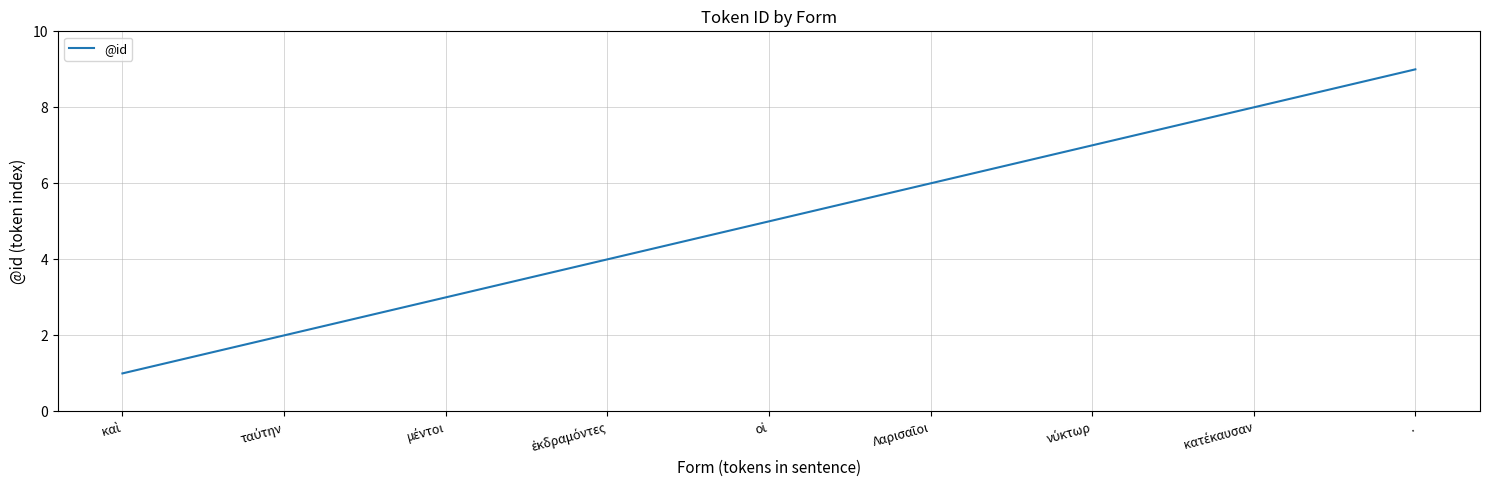

Is it true that the value at . is 15?

False